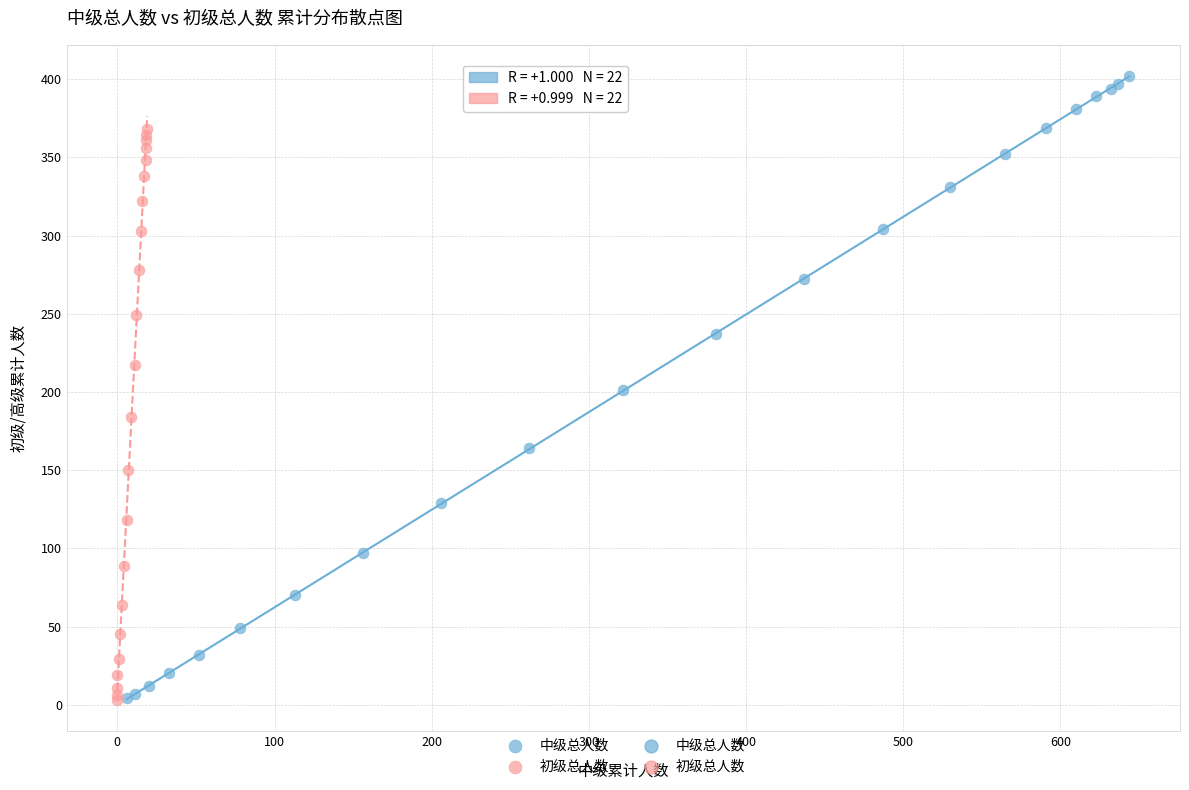

Which series reaches the maximum Y coordinate?

中级总人数